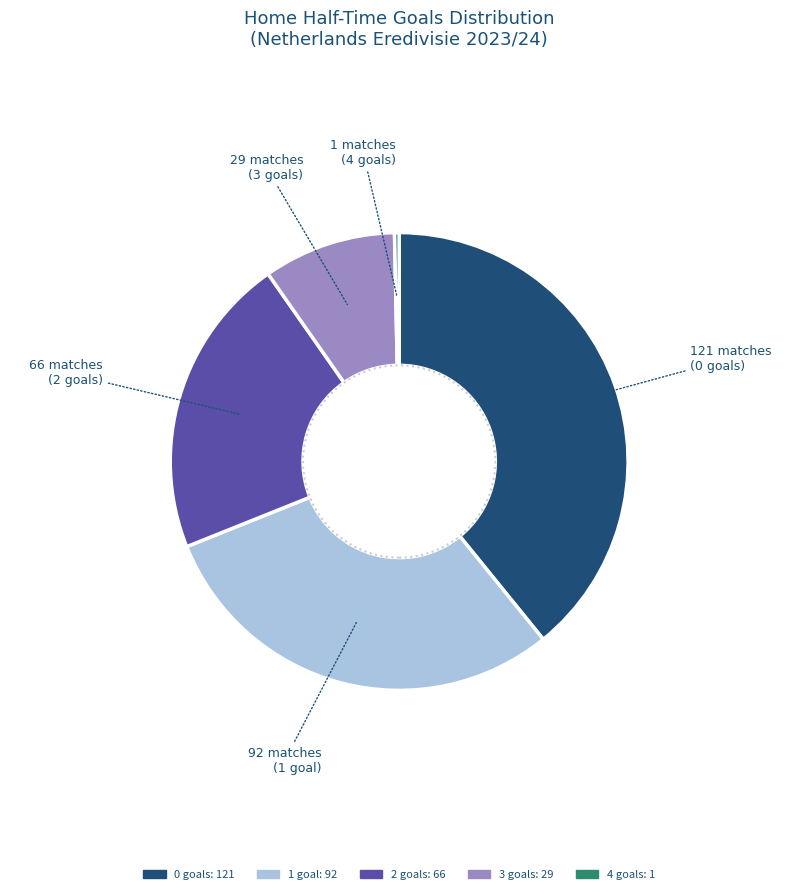

How many segments does this pie chart have?

5